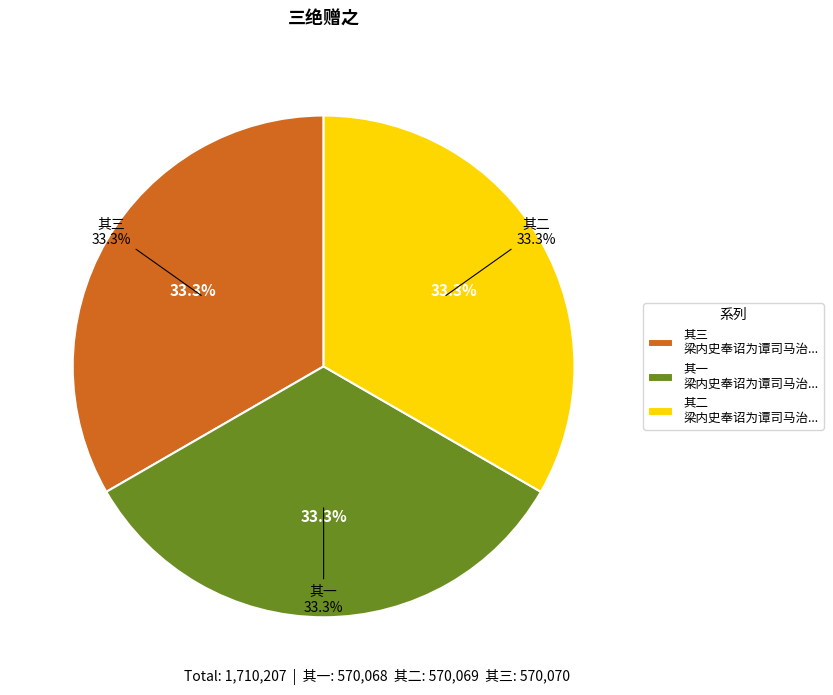

What percentage is NOT represented by 梁内史奉诏为谭司马治墓便道归省访余弇园得三绝赠之 其一?

66.7%